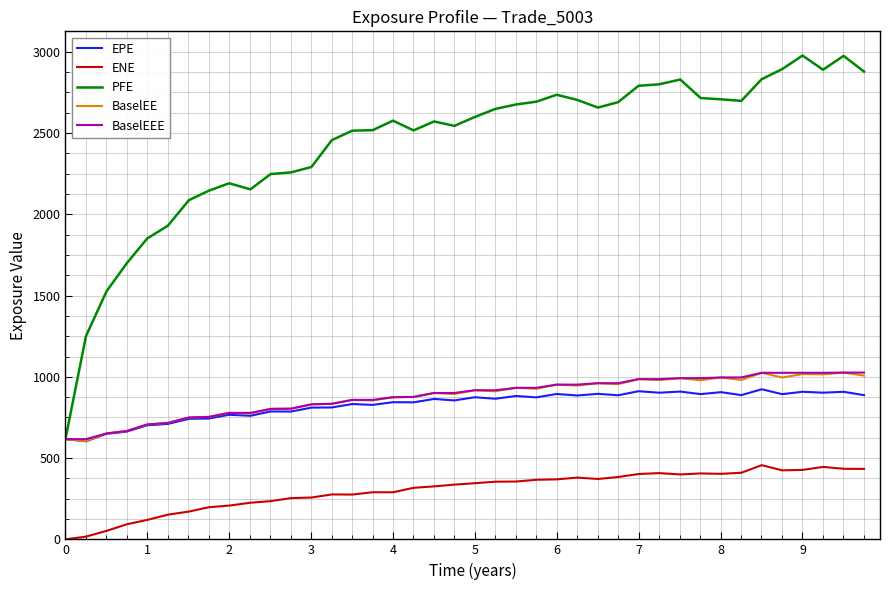

True or false: BaselEEE and ENE cross at least once.

False